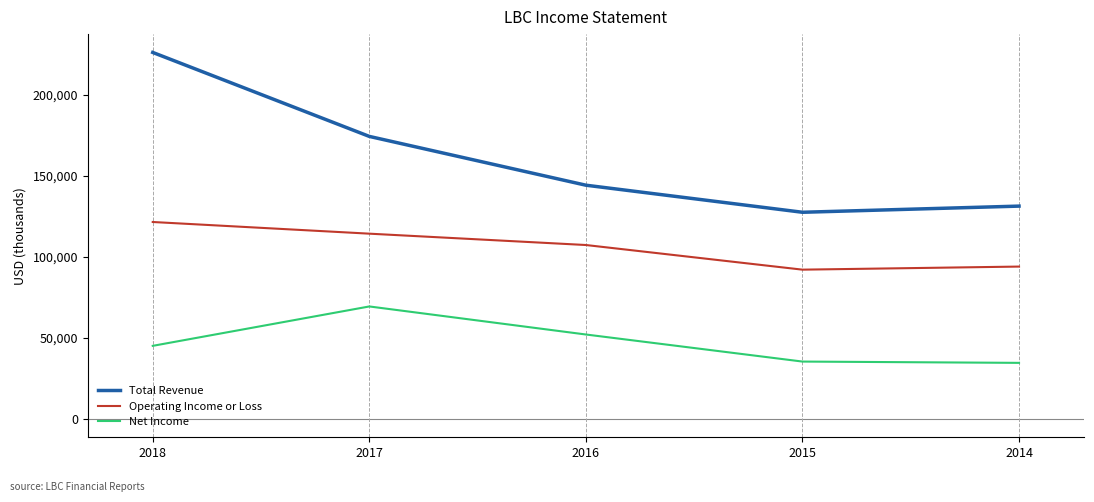

What is the average value of the Operating Income or Loss series?

105840